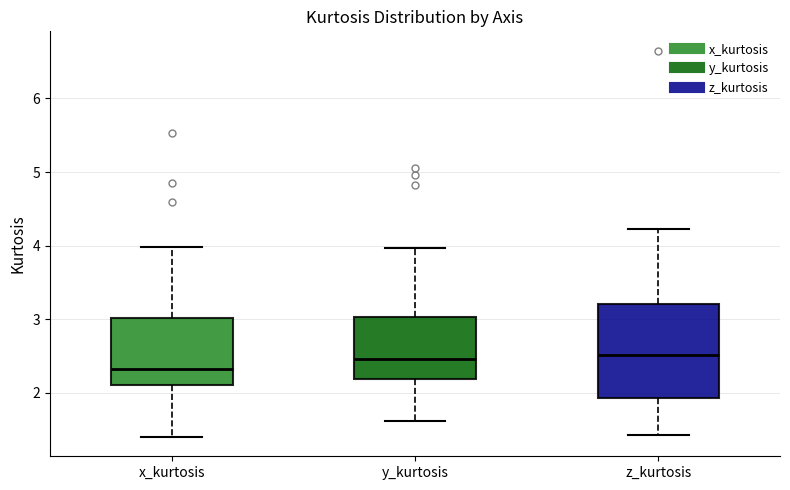

Where is the lower edge of the box for z_kurtosis on the y-axis? The values are not printed on the chart, so give them approximately, as read against the axis.

1.9